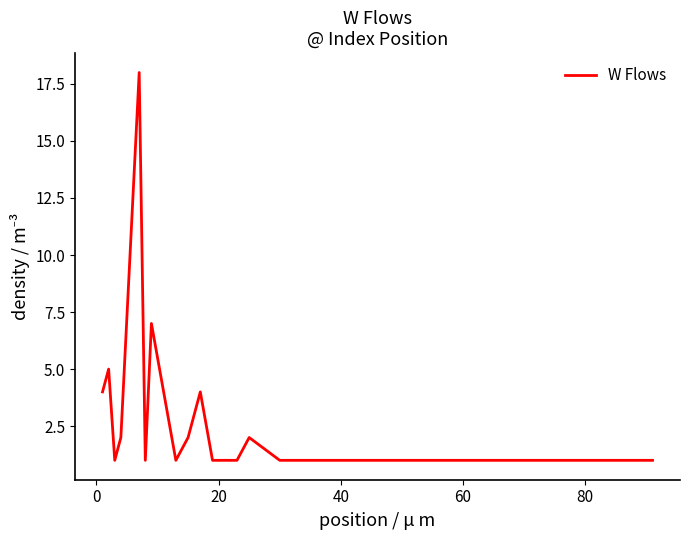

What is the difference between the maximum and minimum values?

17